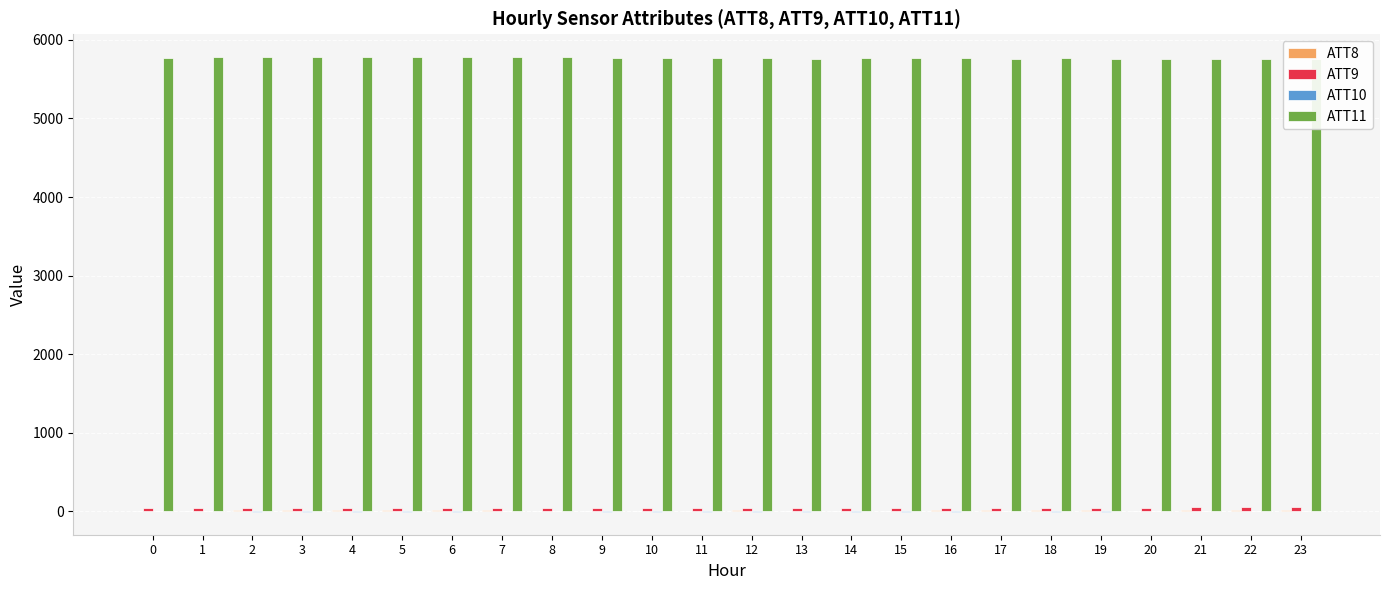

Are the bars horizontal?

No